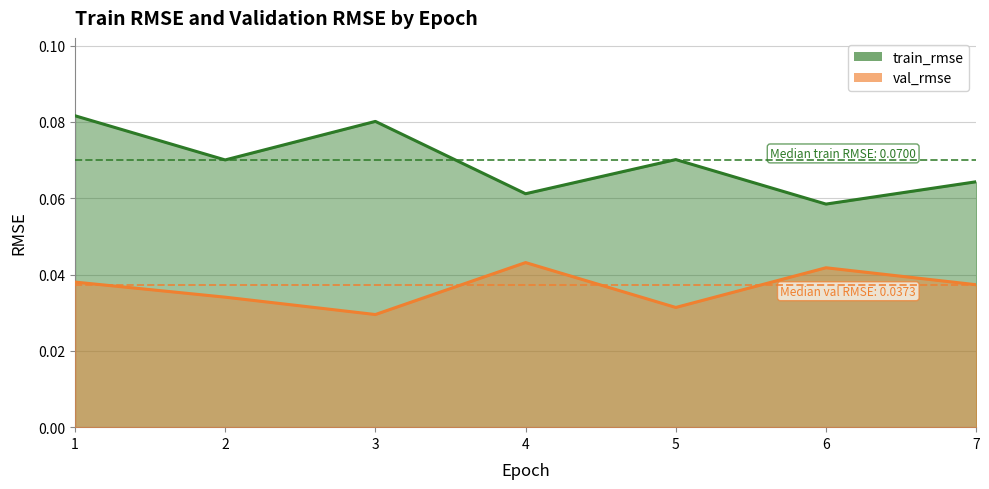

True or false: val_rmse has more than 2 points higher than both neighbors.

False